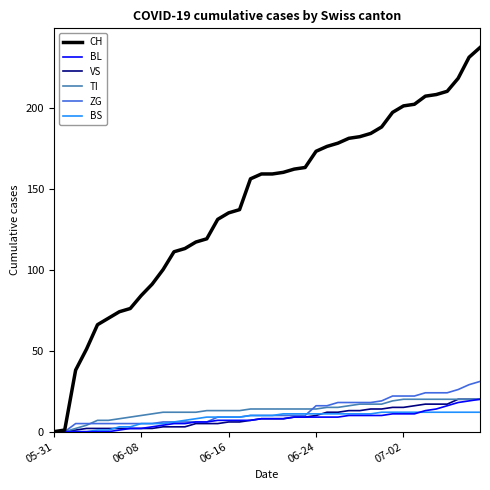

What is the difference between the maximum and second lowest values in the TI series?

20